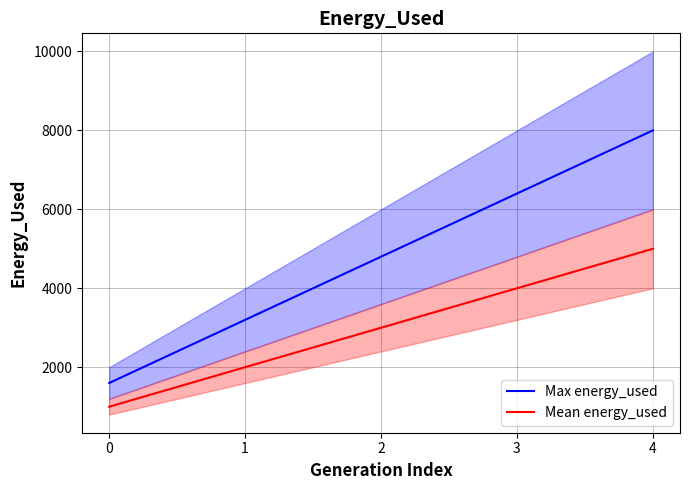

True or false: Max energy_used and Mean energy_used intersect in this chart.

False